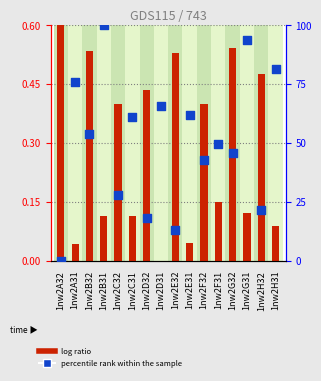

What is the total value across all series at 1nw2D31?

65.9